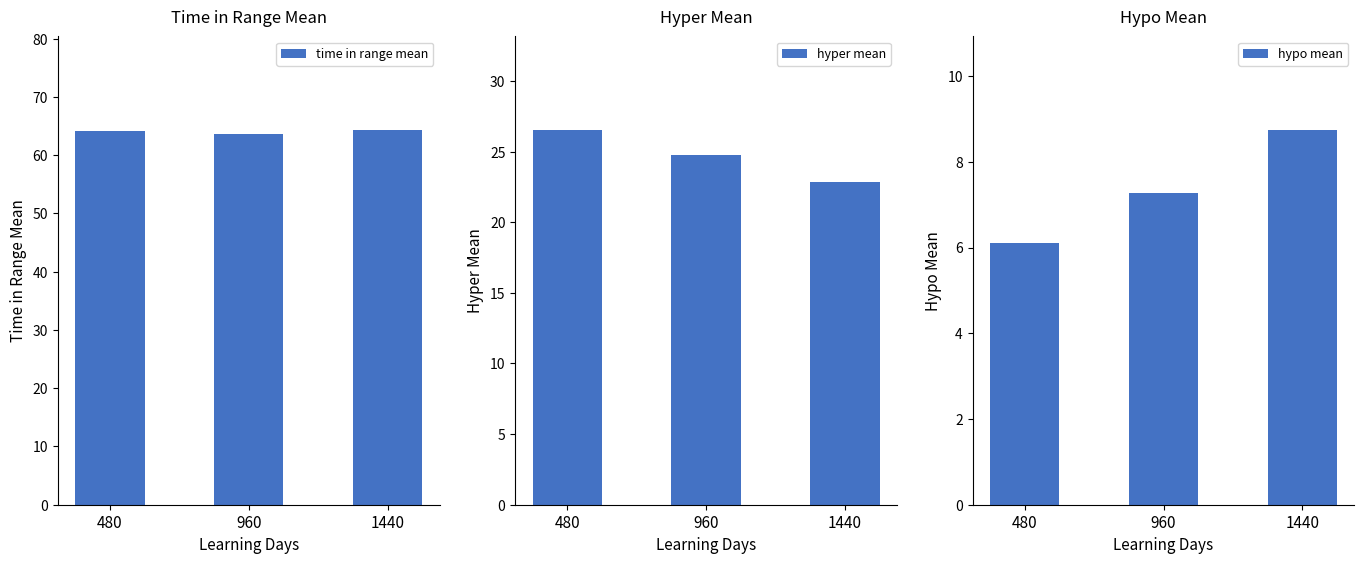

What is the difference between the hyper mean values at 480 and 1440?

3.6